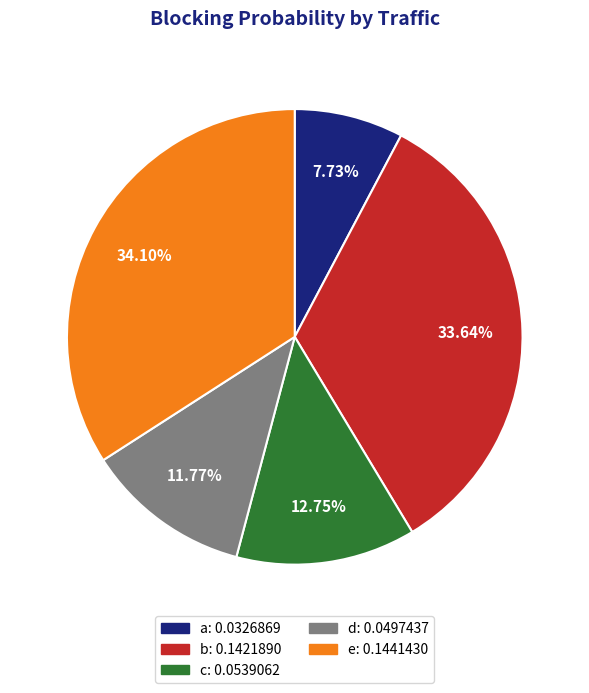

What percentage is the c slice, to the nearest percent?

13%